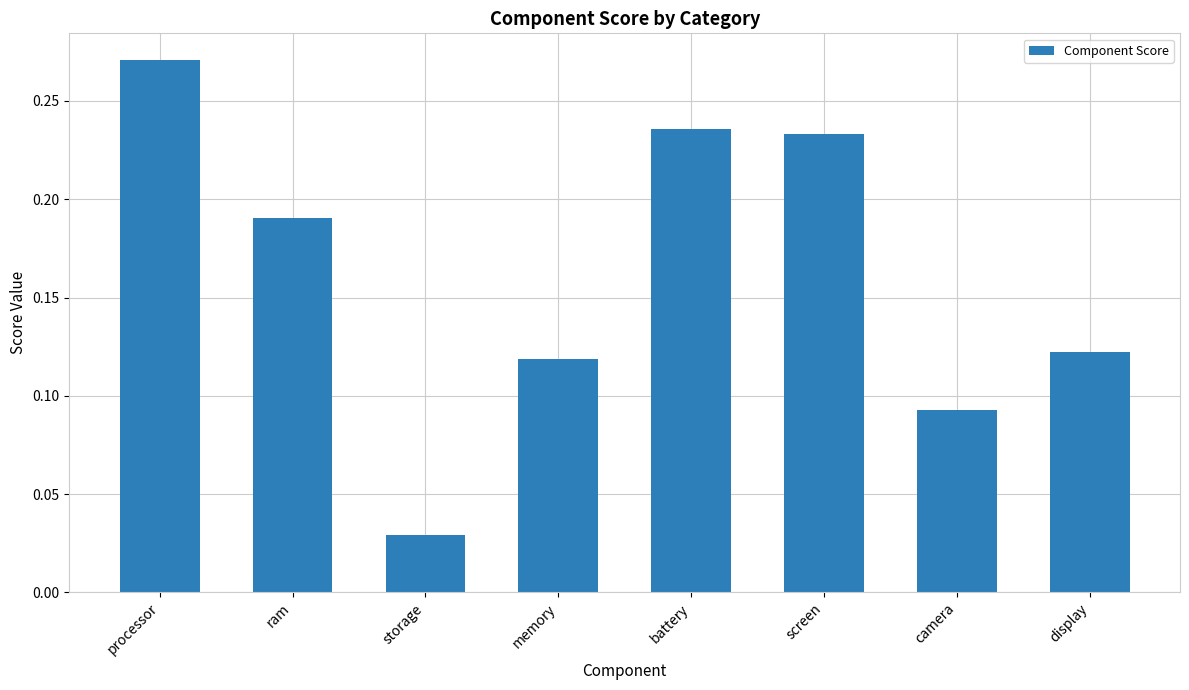

How many categories are shown in the chart?

8